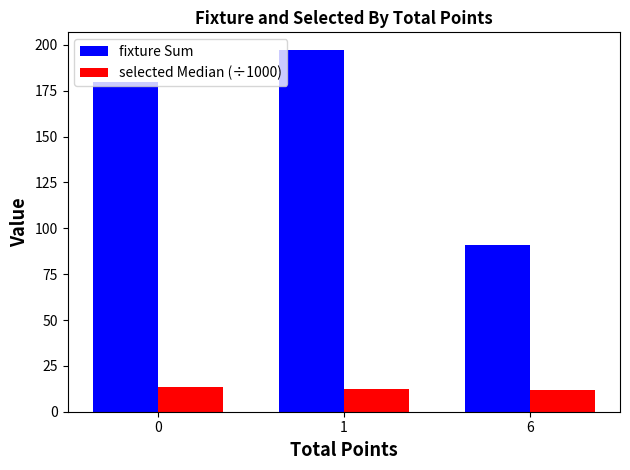

Is the value of fixture Sum at 6 greater than the value of selected Median (÷1000) at 1?

Yes